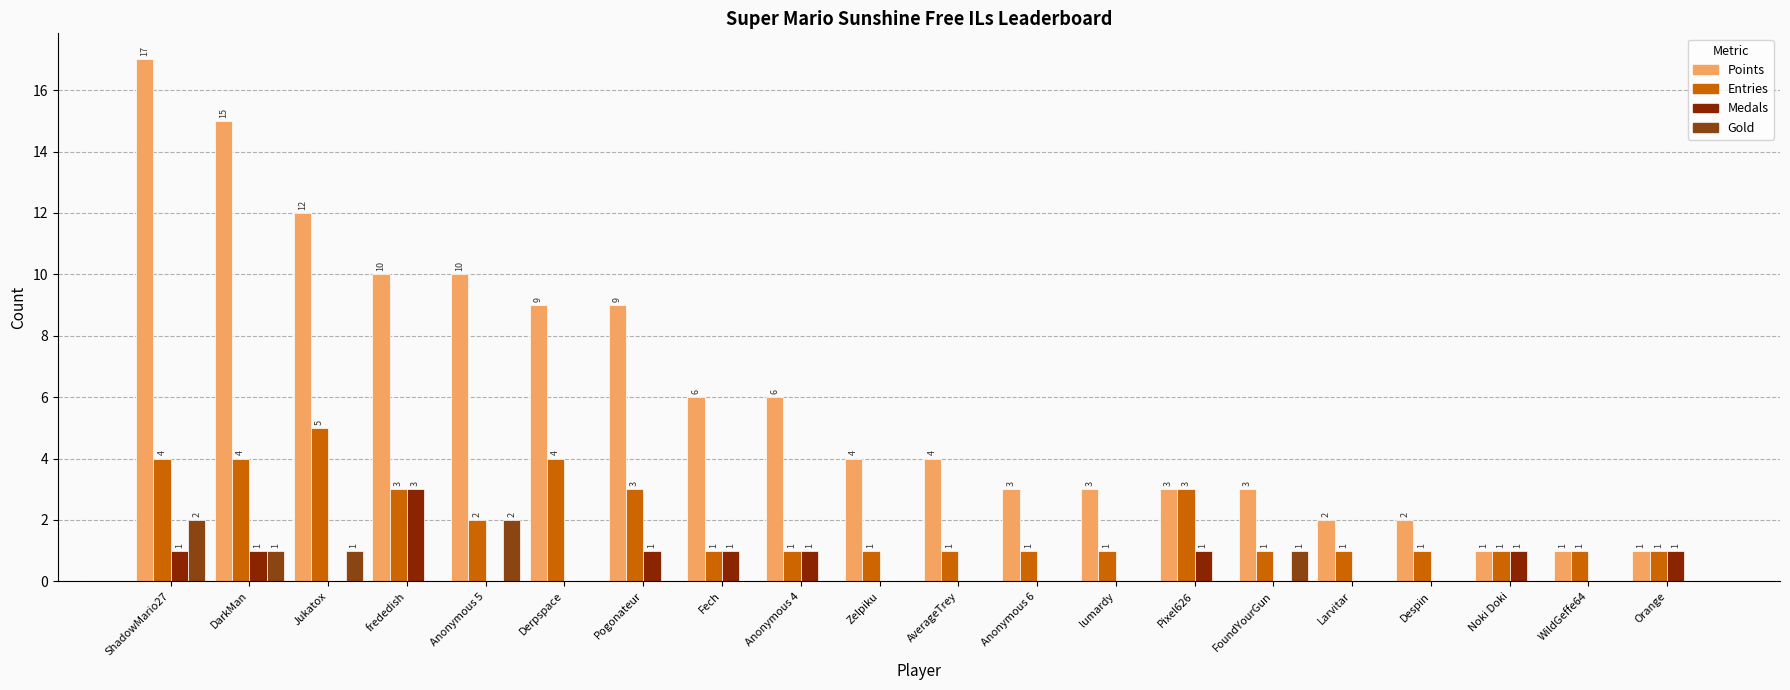

How many values in the Gold series exceed 0?

5